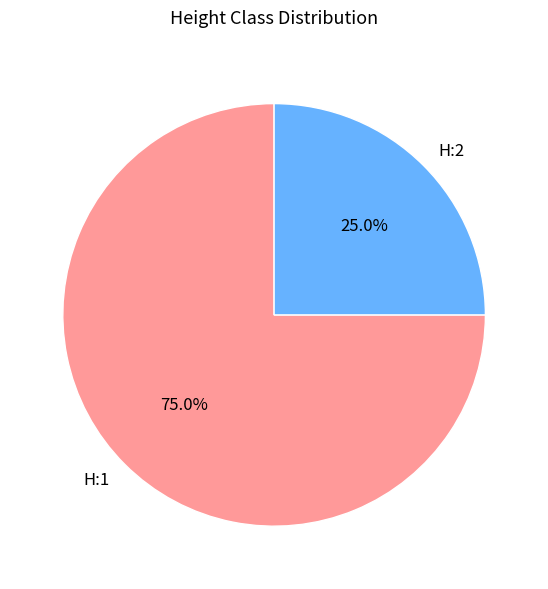

Which category accounts for the majority?

H:1